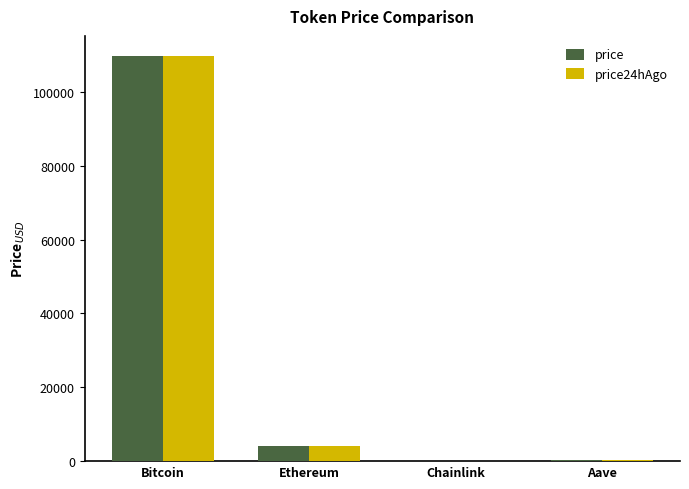

Which series has the largest range (max minus min)?

price